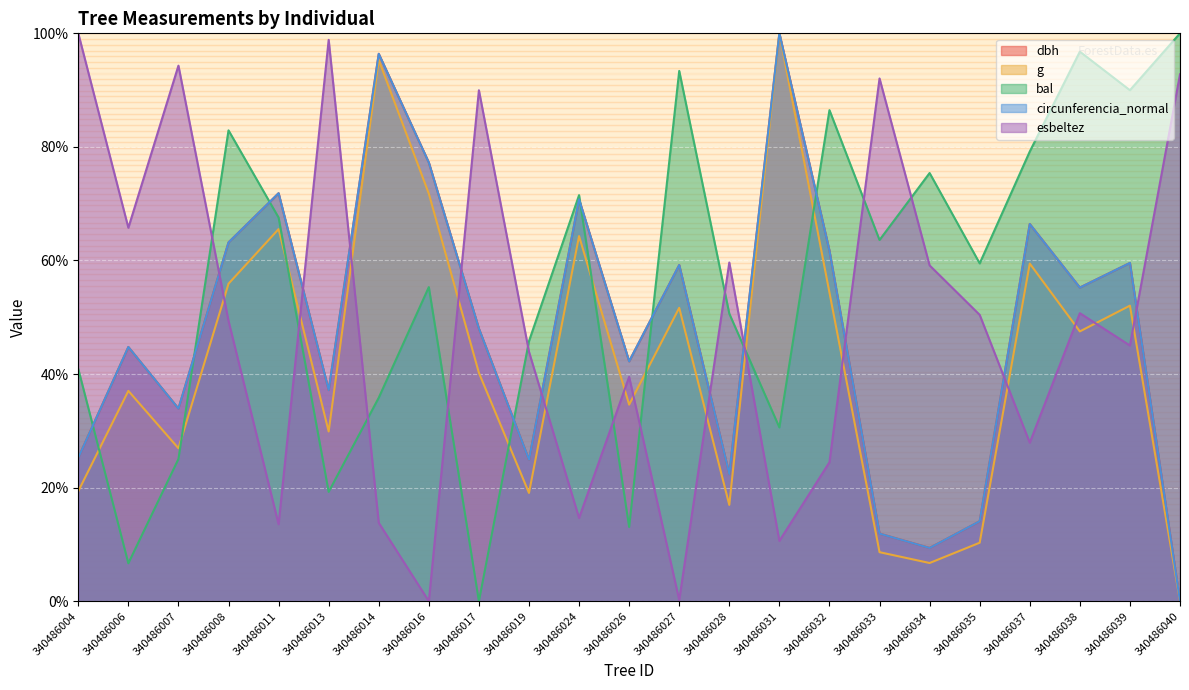

True or false: circunferencia_normal and g intersect in this chart.

False